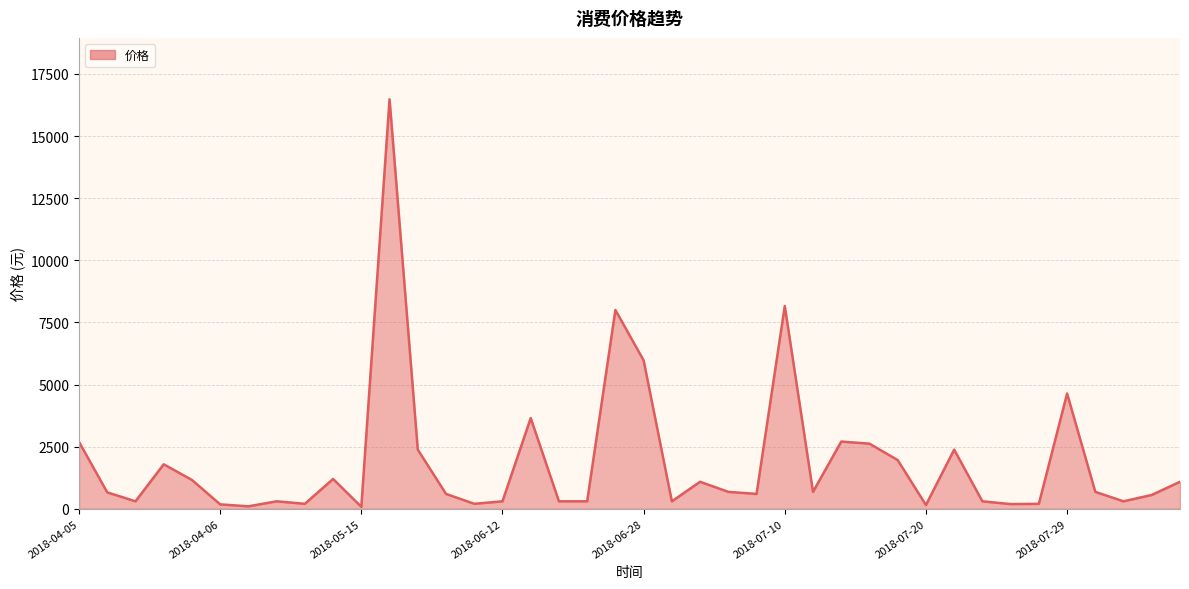

What is the greatest value displayed?

16480